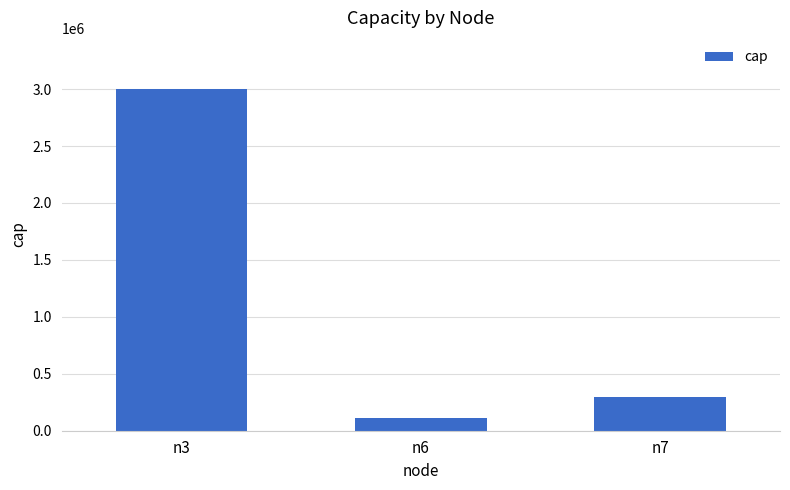

The chart shows a value of 98770 at n7. True or false?

False